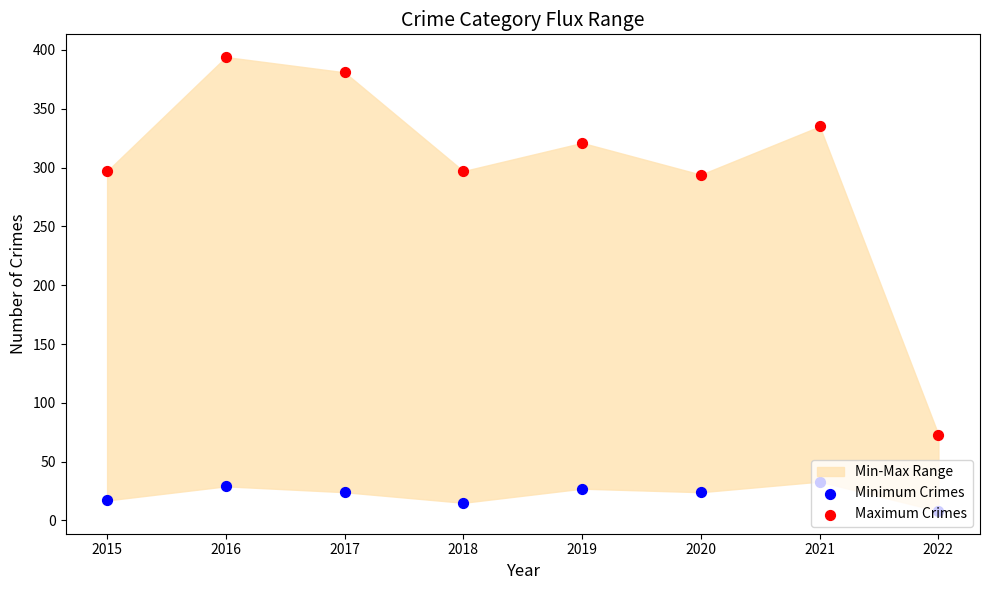

Which series has the largest Y range (max minus min)?

Maximum Crimes